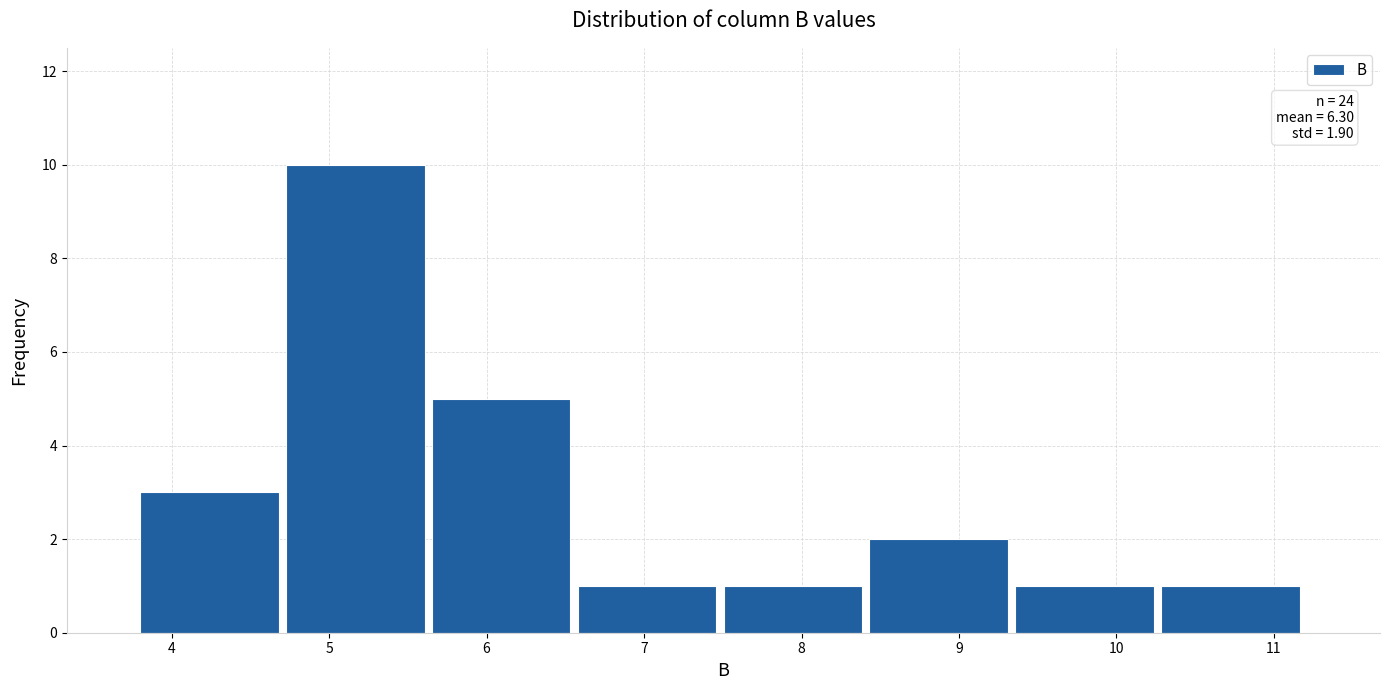

Which range on the x-axis has the tallest bar?

4.7 to 5.7